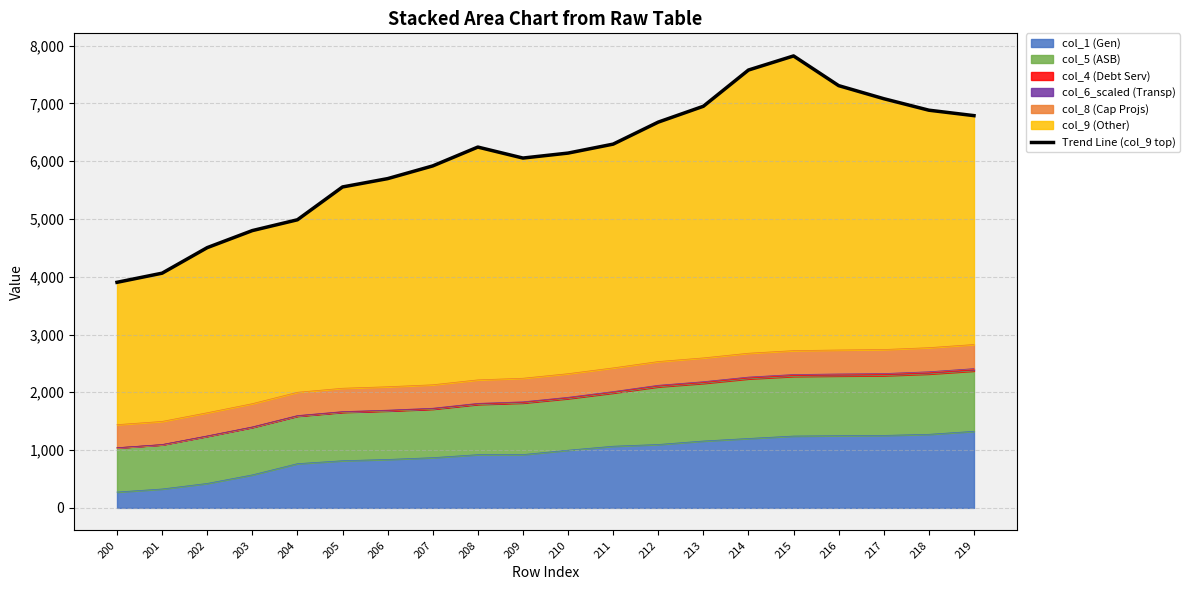

Which has a higher value, 215 or 210?

215